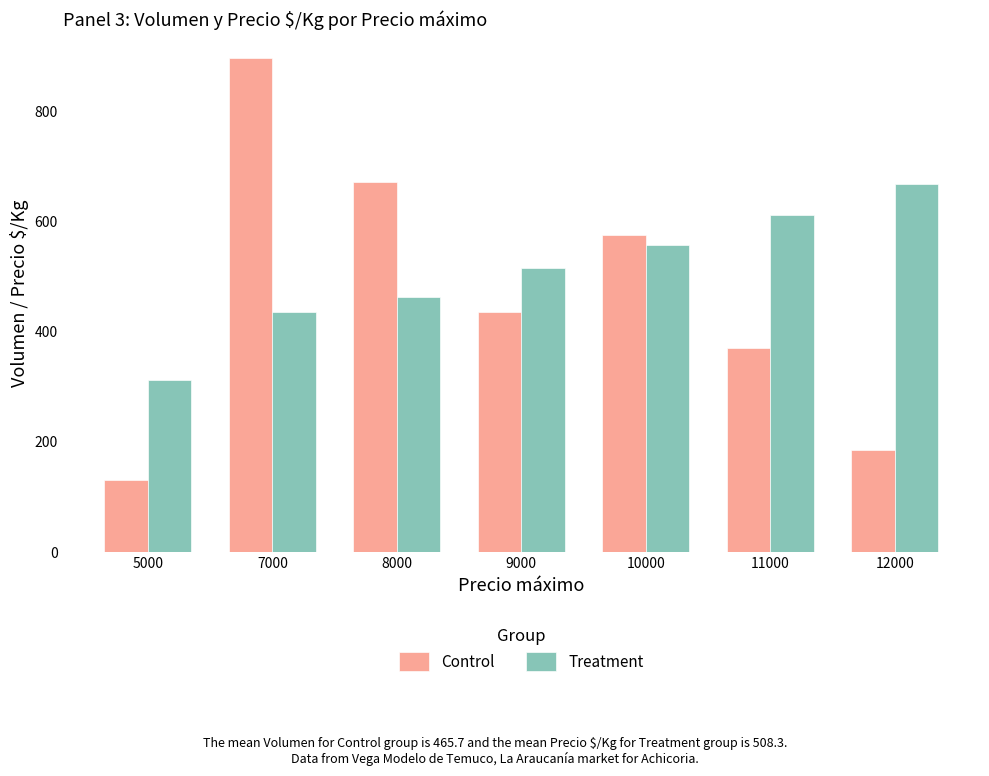

What is the value of the Control bar at the 3rd from the left?

670